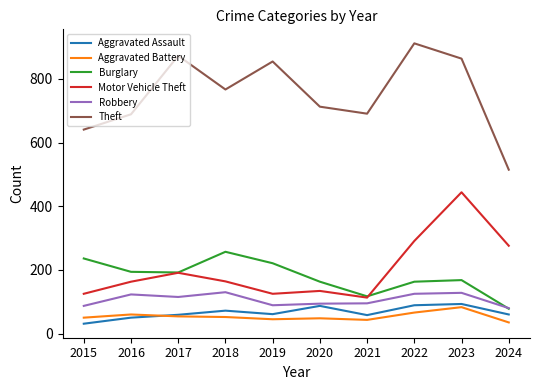

Which series has the largest total across all categories?

Theft